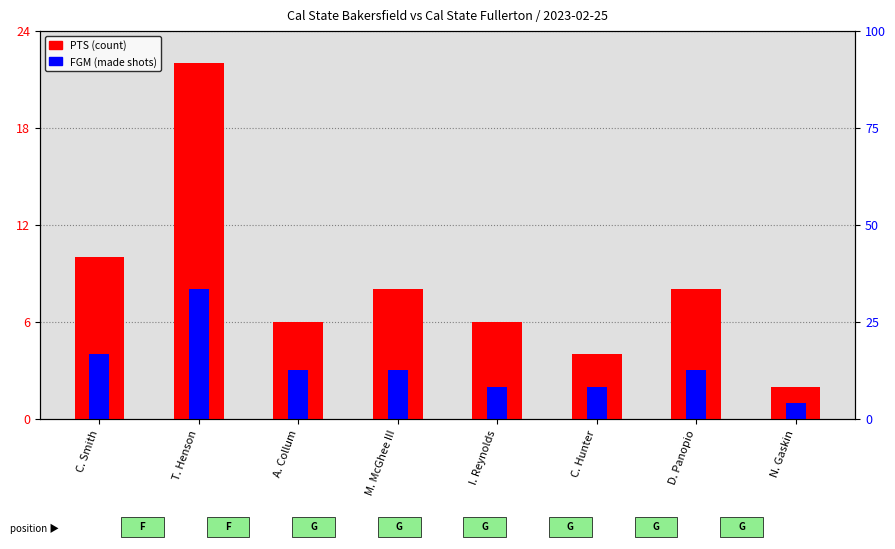

Where is FGM nearest to the value 4?

C. Smith